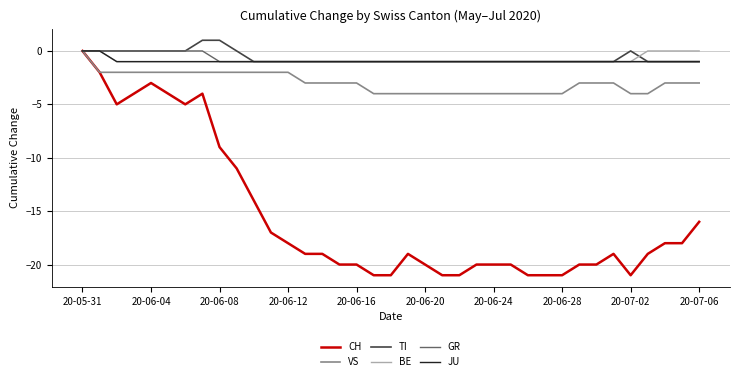

What are all the series names shown in the legend?

CH, VS, TI, BE, GR, JU